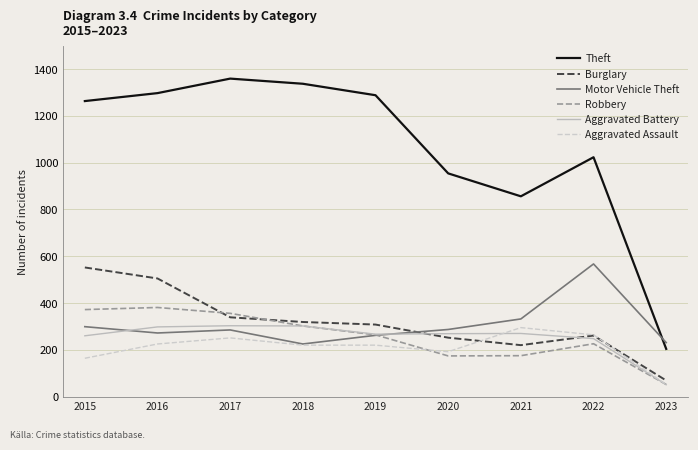

What is the sum of the Theft values at 2018 and 2023?

1541